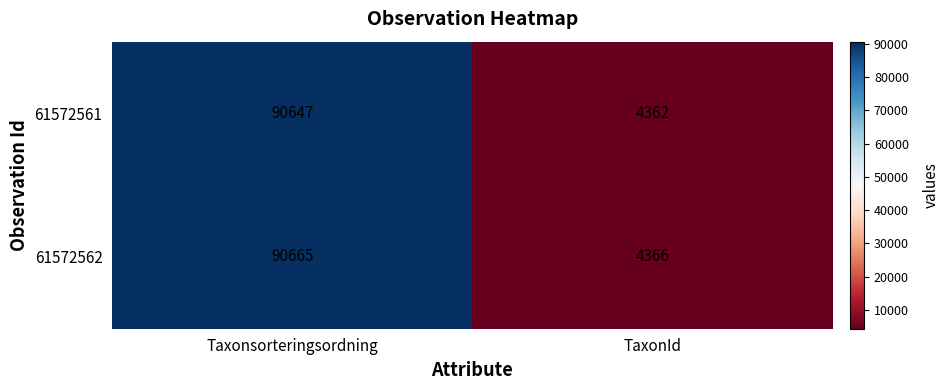

Rank the series at TaxonId from lowest to highest value.

61572561, 61572562